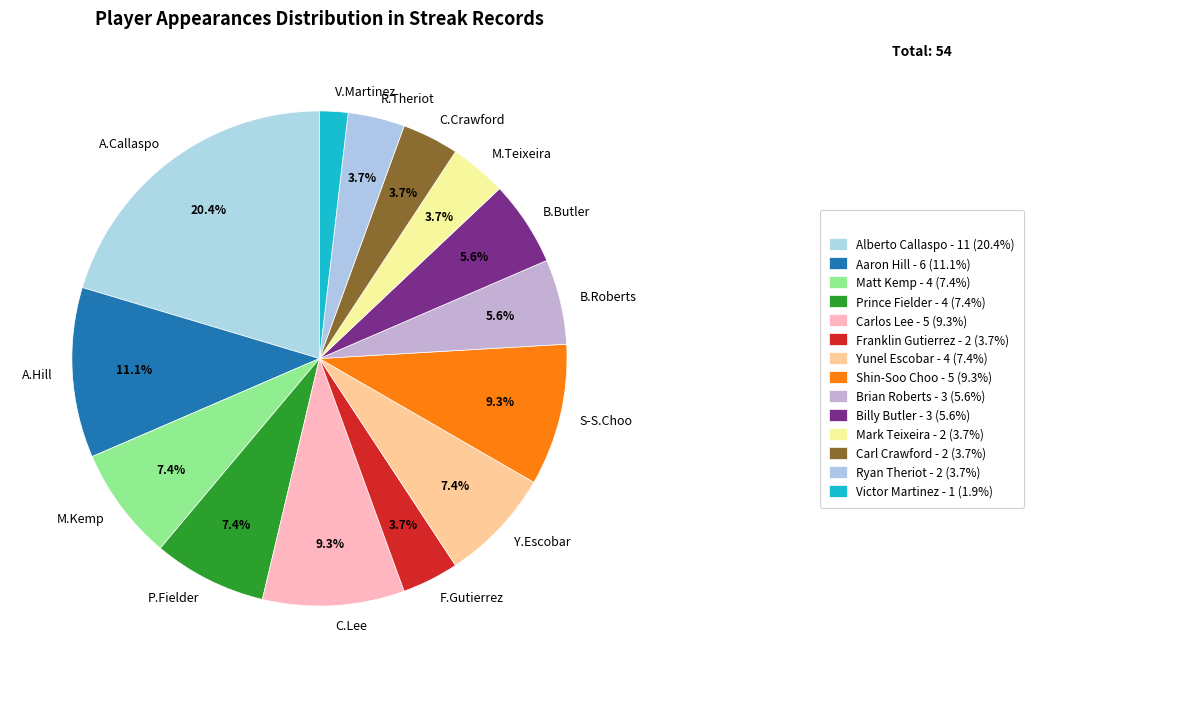

Which category has the biggest portion of the pie?

A.Callaspo